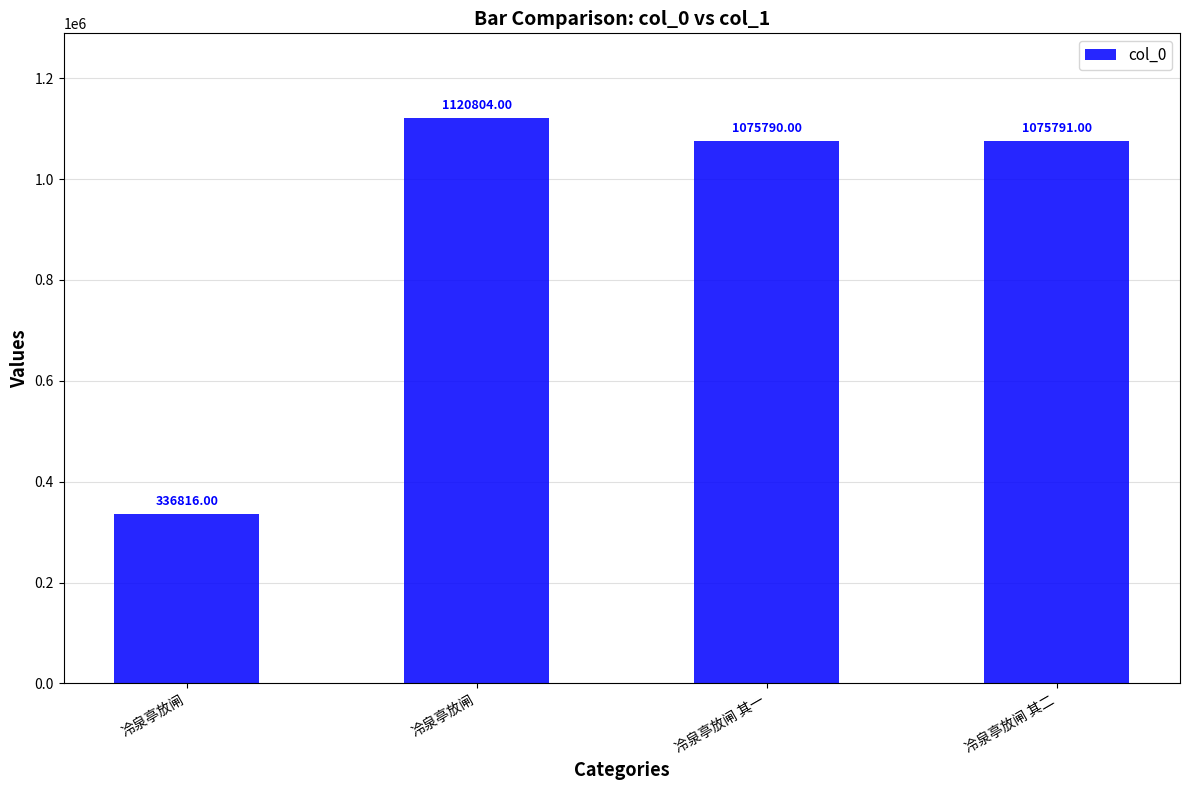

Rank the categories by value from lowest to highest.

冷泉亭放闸, 冷泉亭放闸 其一, 冷泉亭放闸 其二, 冷泉亭放闸